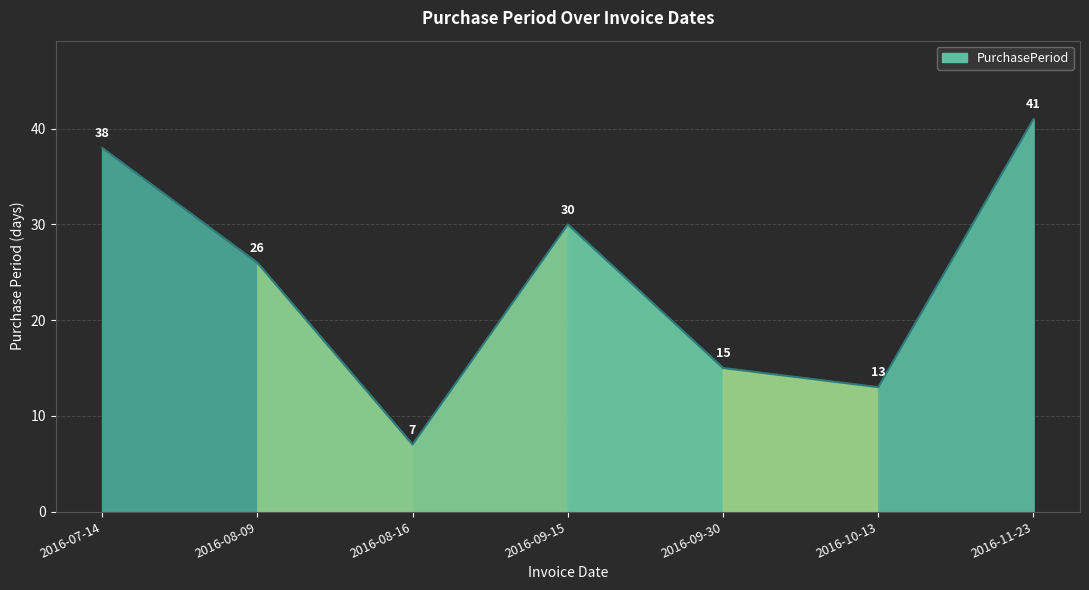

Which category has the highest value across all series?

2016-11-23